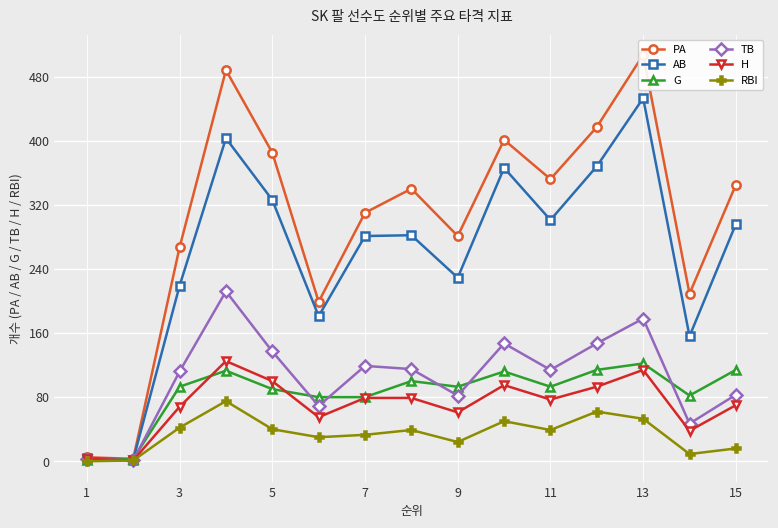

True or false: H and AB cross at least once.

False